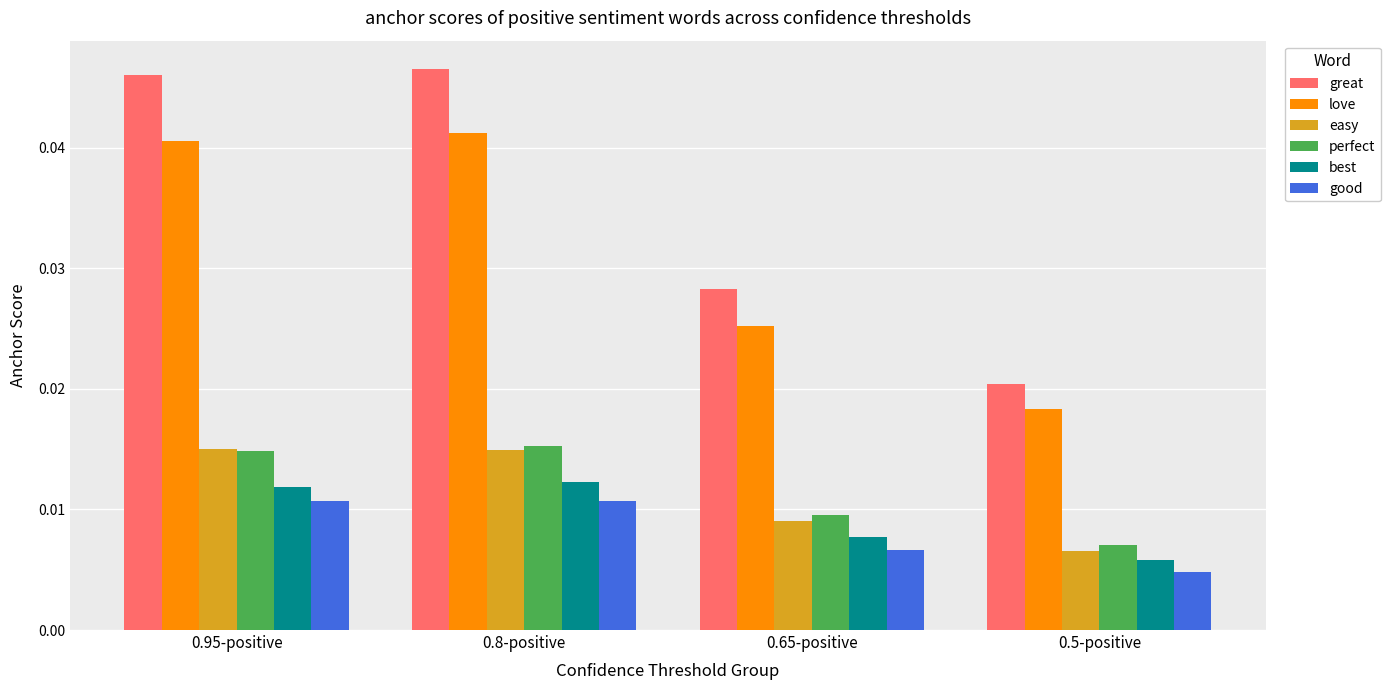

Which series has the largest range (max minus min)?

great